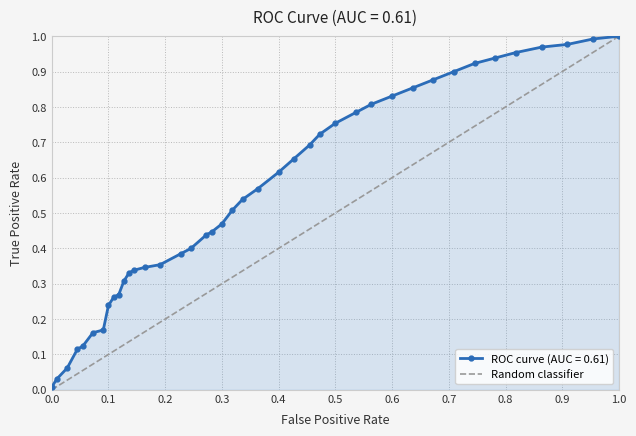

What is the difference between the maximum and minimum values?

1